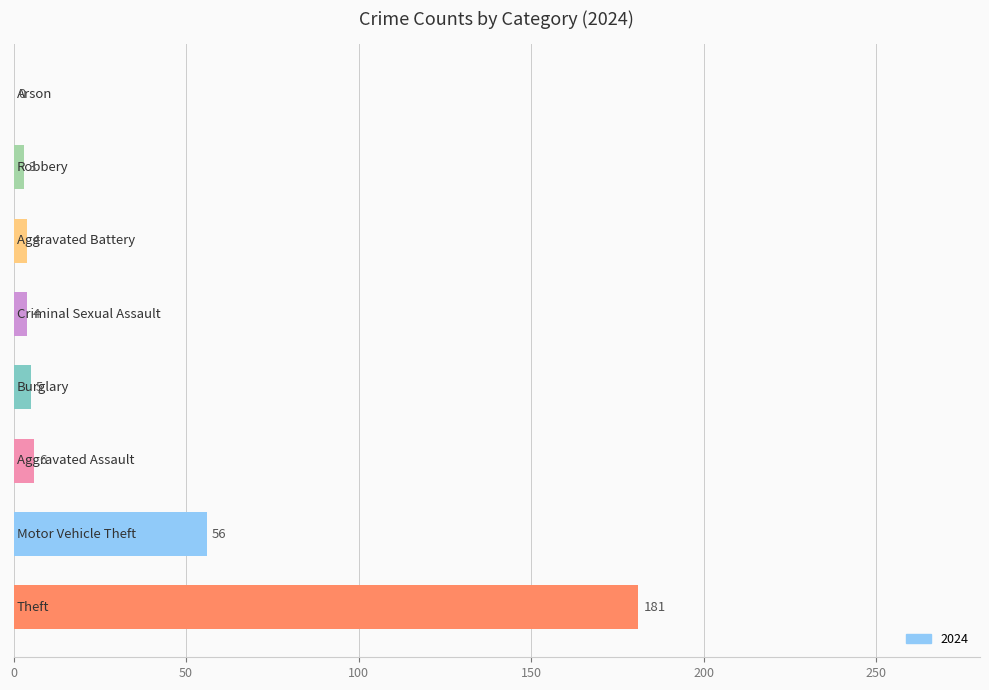

What is the sum of all values?

259